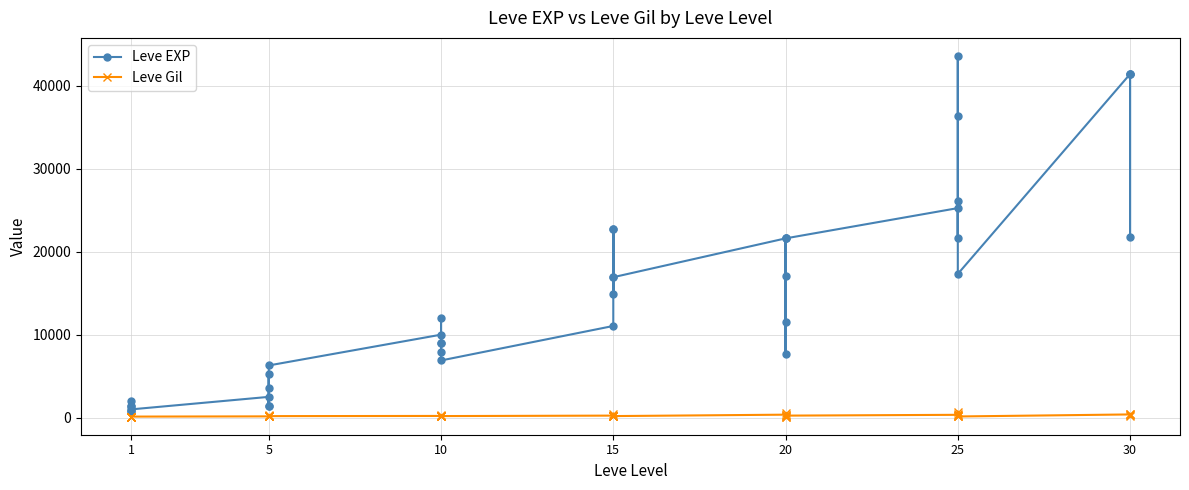

True or false: Leve Gil and Leve EXP cross at least once.

False